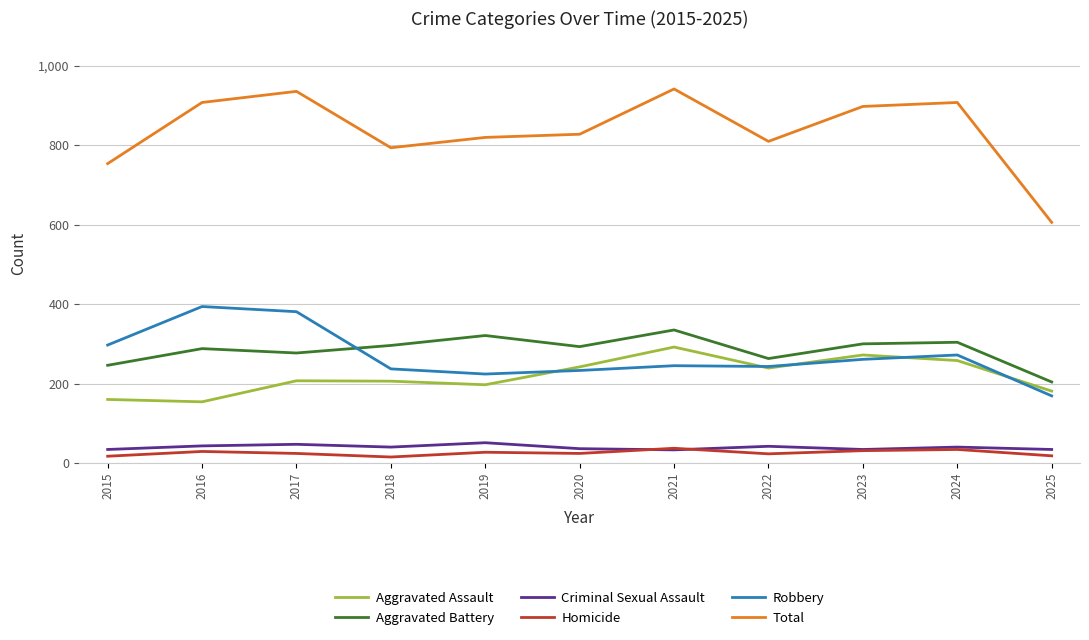

Which series has the largest range (max minus min)?

Total